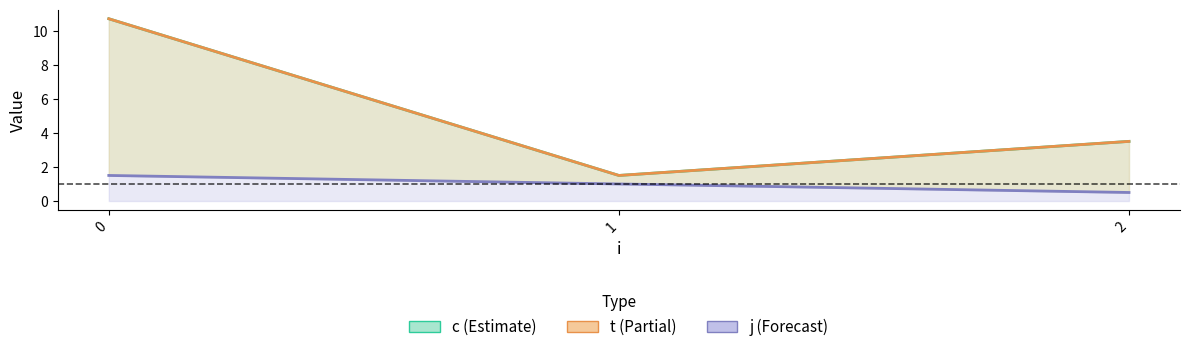

What is the maximum value shown in the chart?

10.7